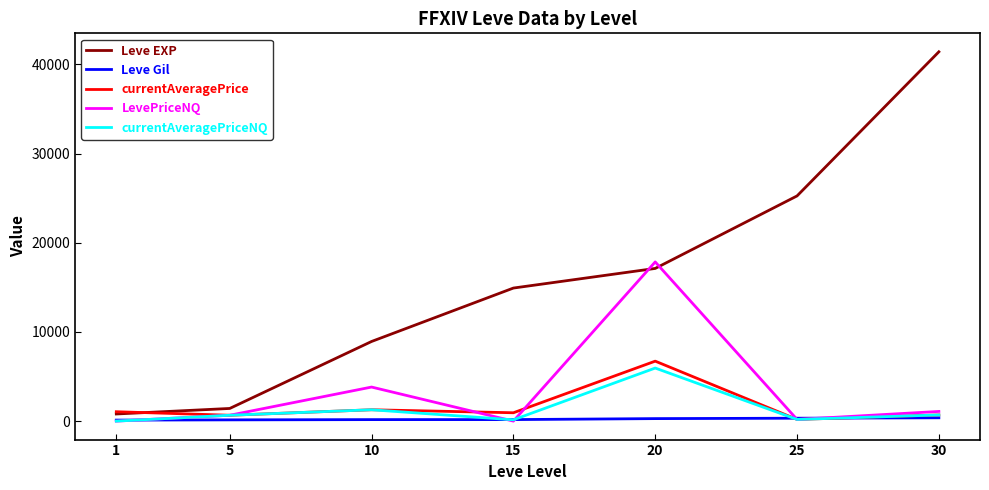

What is the highest value of the Leve EXP series?

41410.0